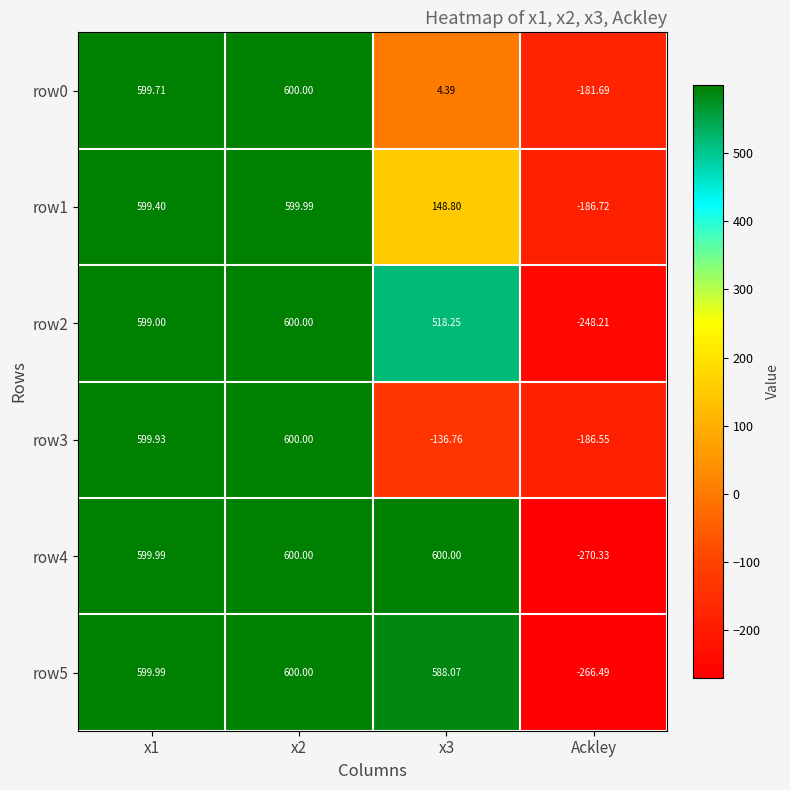

What is the spread (max minus min) of values at Ackley?

88.6